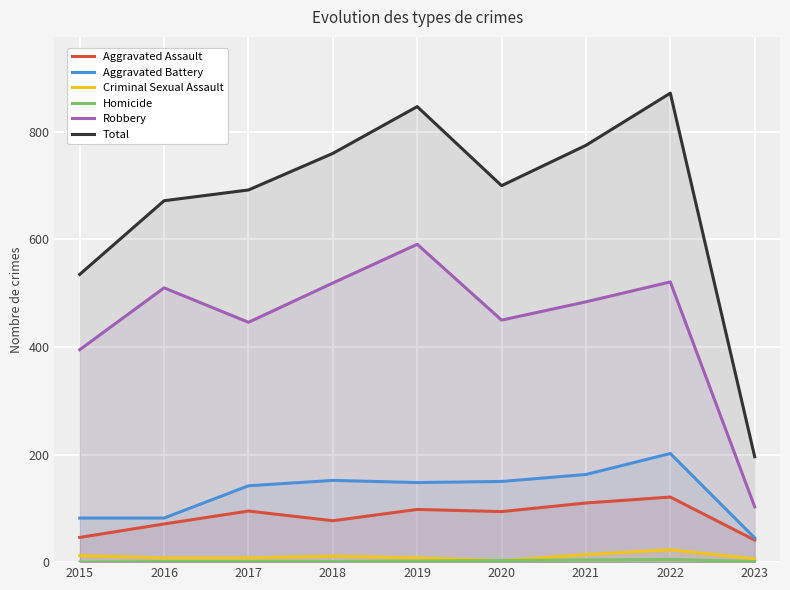

What is the greatest value displayed?

872